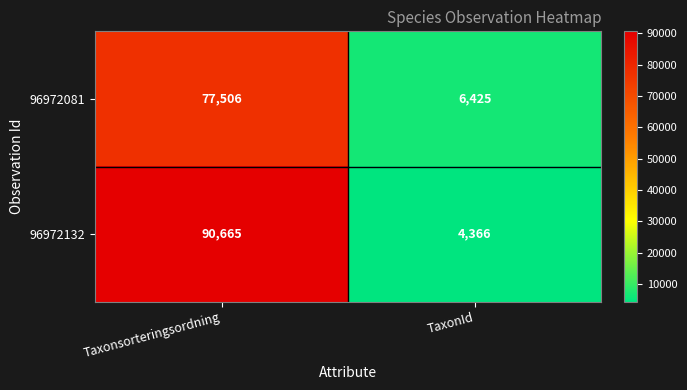

True or false: 96972081 has a value of 33003 at Taxonsorteringsordning.

False